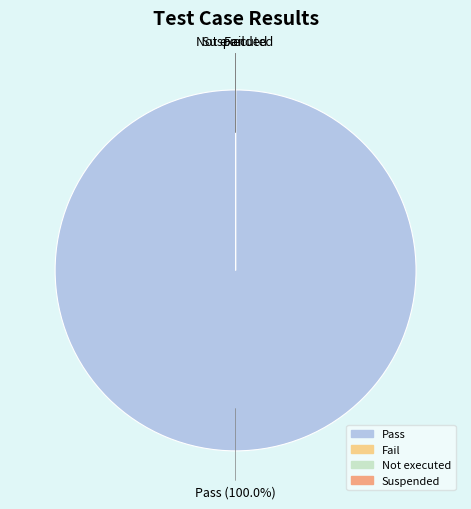

How many slices are in this pie chart?

4